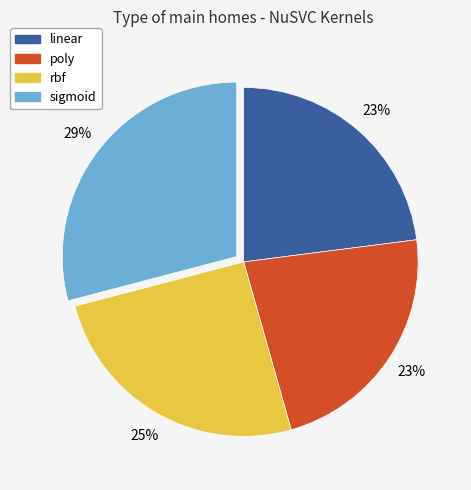

Is it true that poly is 12% of the pie?

False